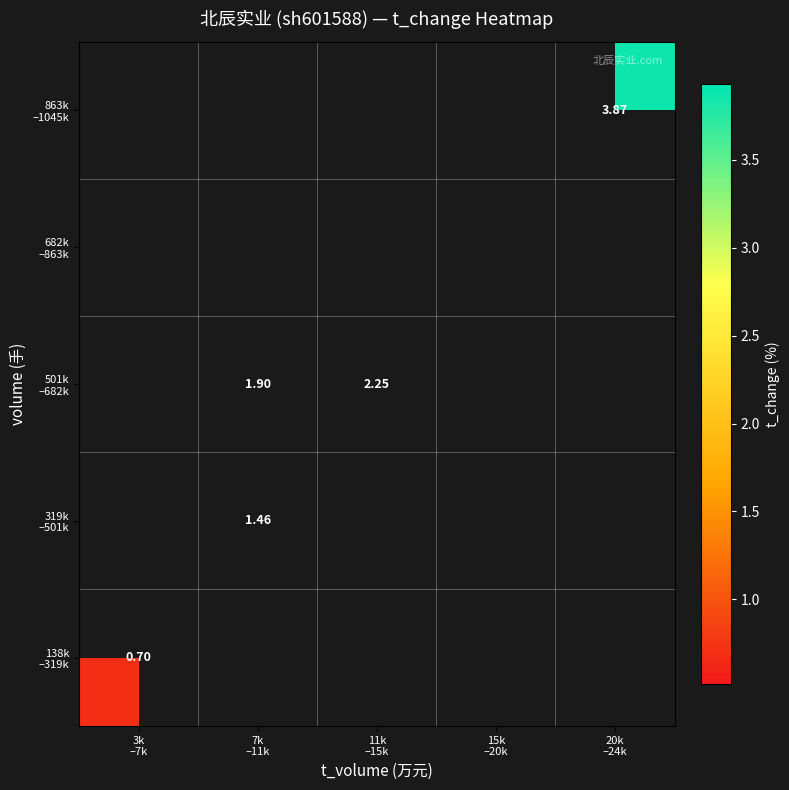

Which category has the lowest value in the 501k –682k series?

3k –7k